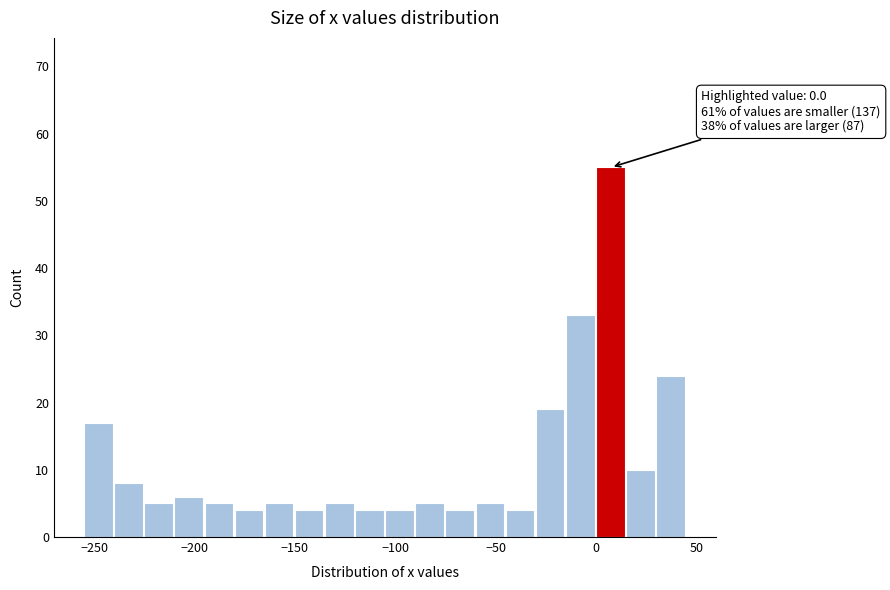

Read against the x-axis, roughly where is the centre of the tallest bar?

5